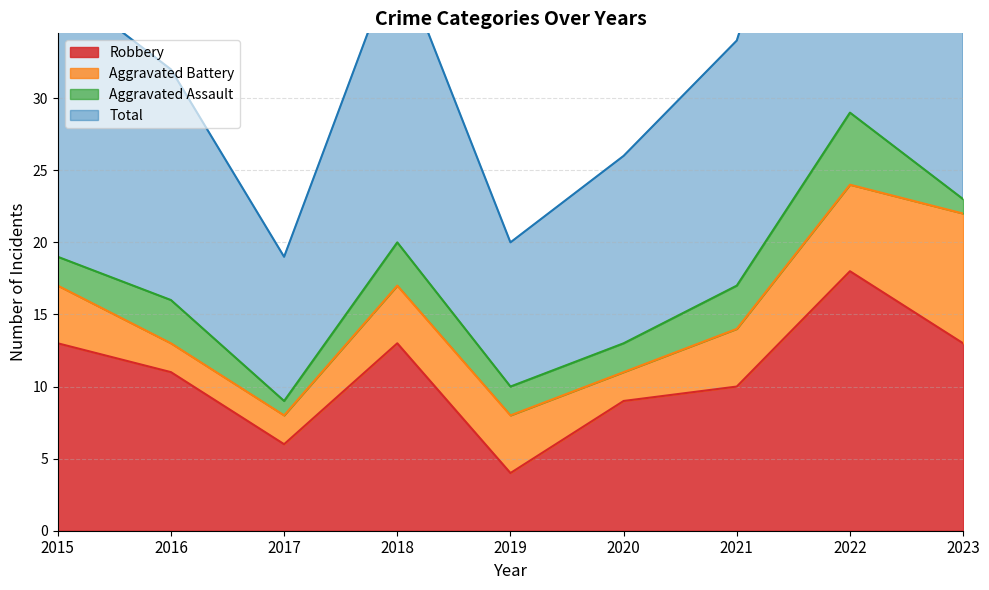

True or false: Total has more than 2 points higher than both neighbors.

False